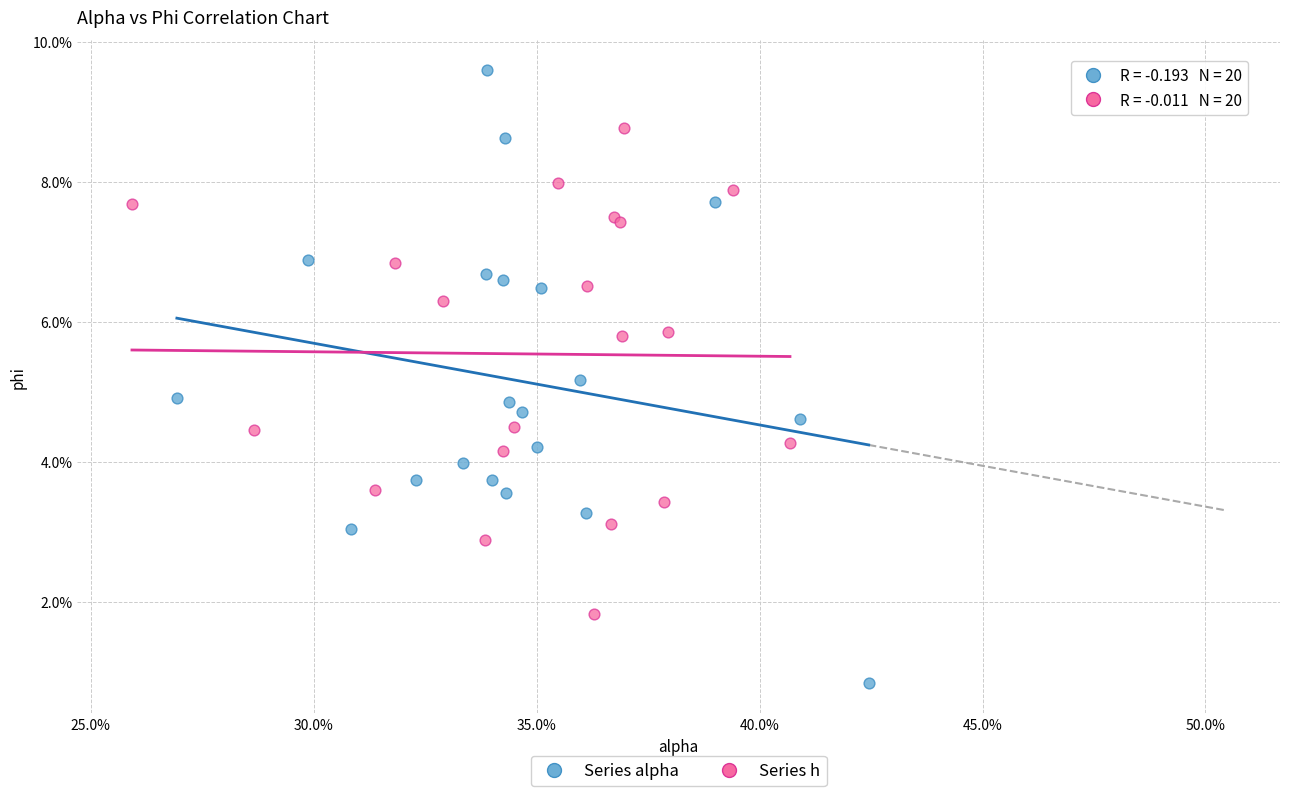

Which series has the widest spread of Y values?

Series alpha